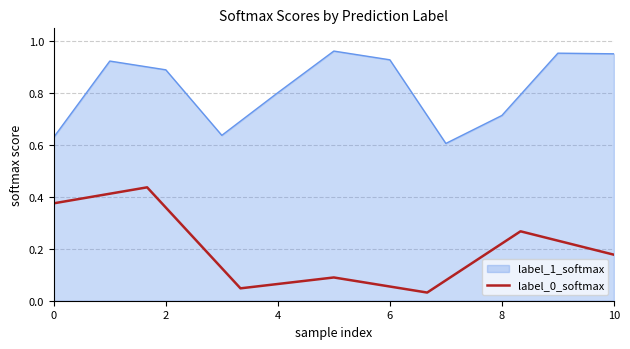

Is it true that the value at 10 is 0.4?

False